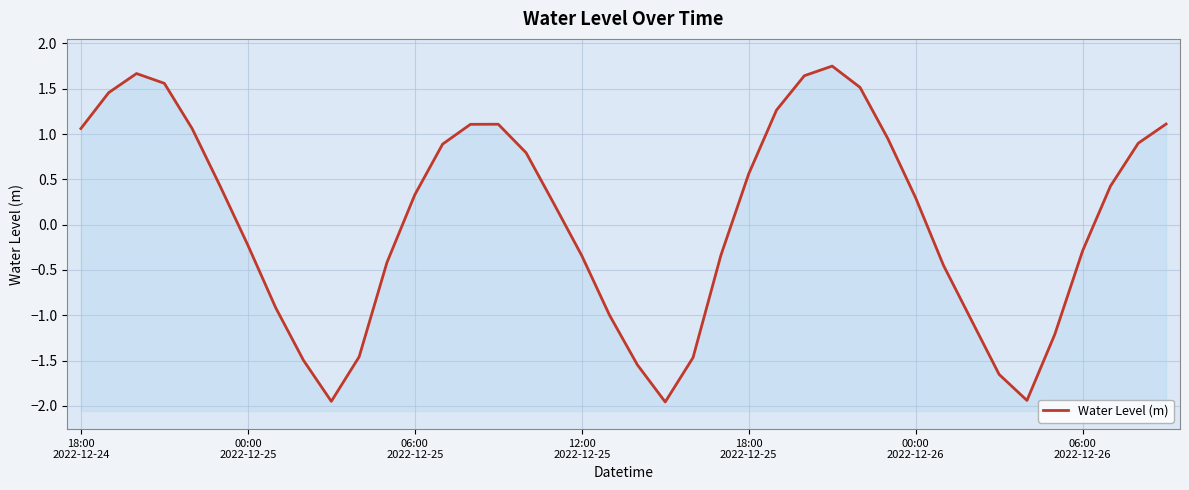

The value at 18:00 2022-12-25 is 0.6. True or false?

True